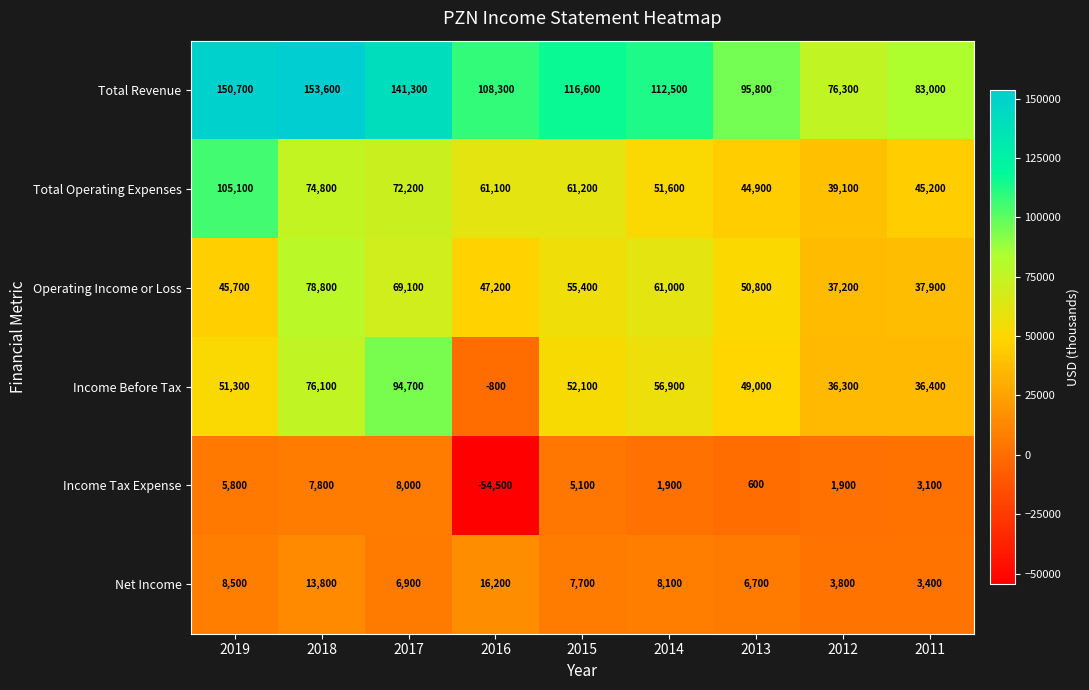

At which category is the sum across all series the highest?

2018